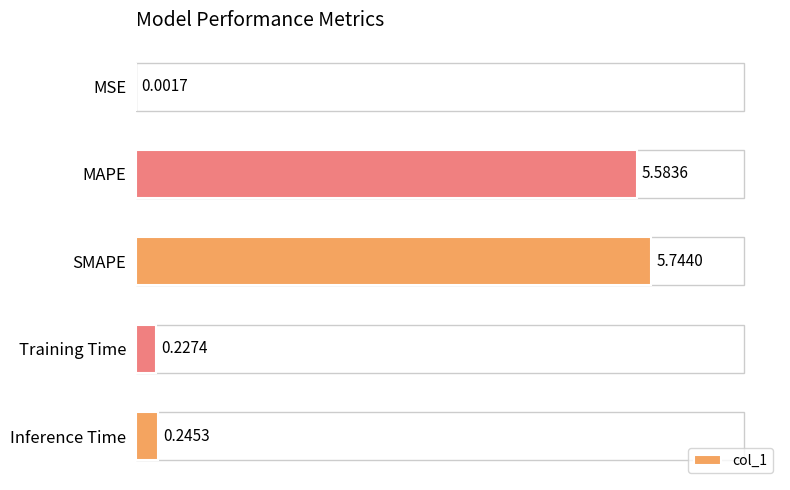

Between SMAPE and MAPE, which is larger?

SMAPE